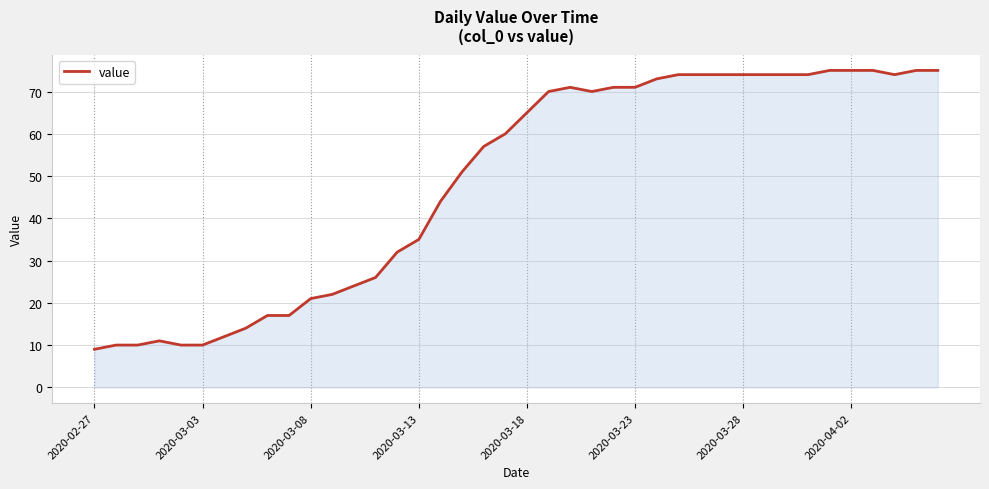

What is the smallest value displayed?

9